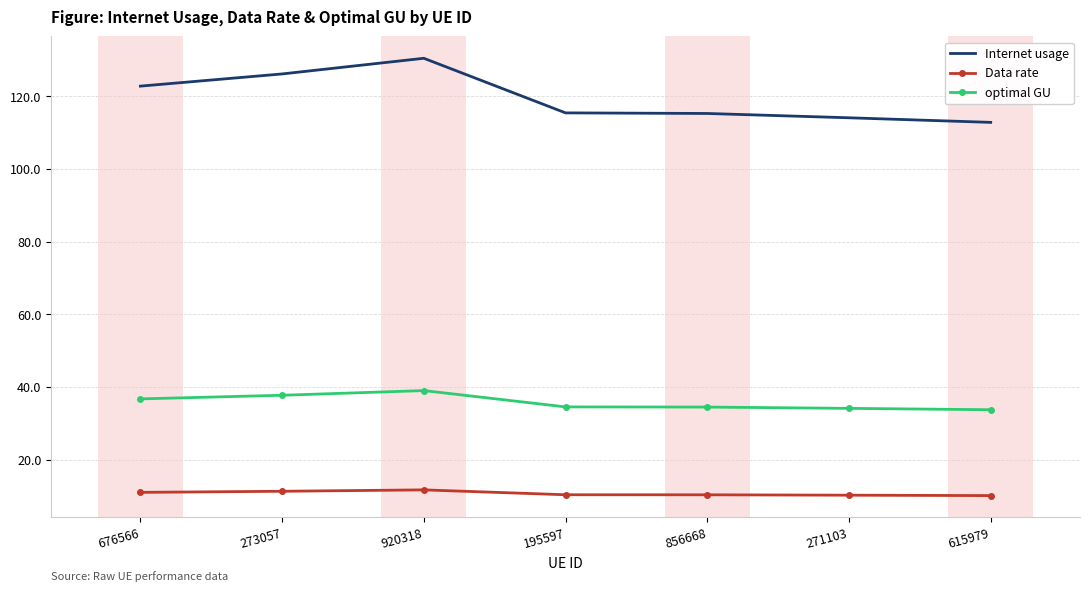

Which series has the largest range (max minus min)?

Internet usage